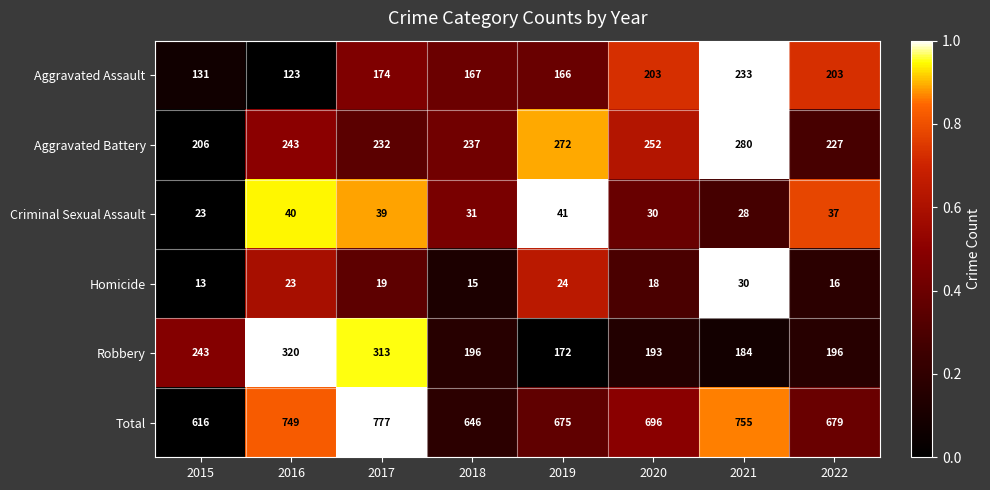

What is the sum of the Aggravated Battery values at 2022 and 2017?

459